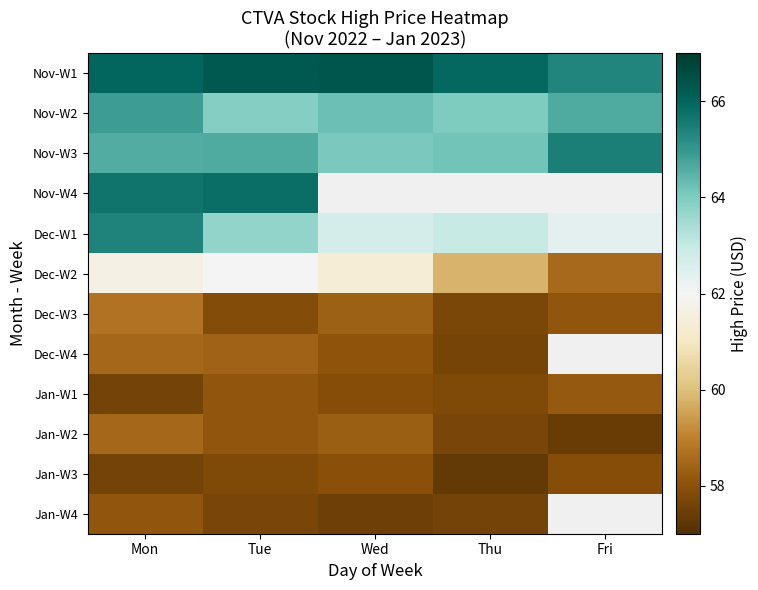

Is the value of Jan-W2 at Wed greater than the value of Nov-W2 at Thu?

No